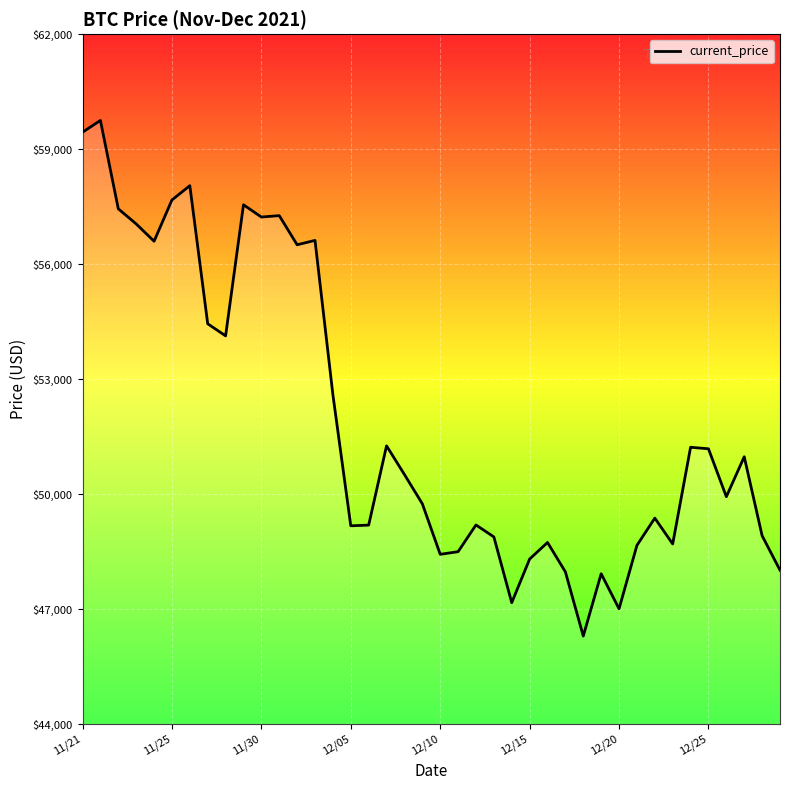

Is this an area chart (filled region under the line)?

No